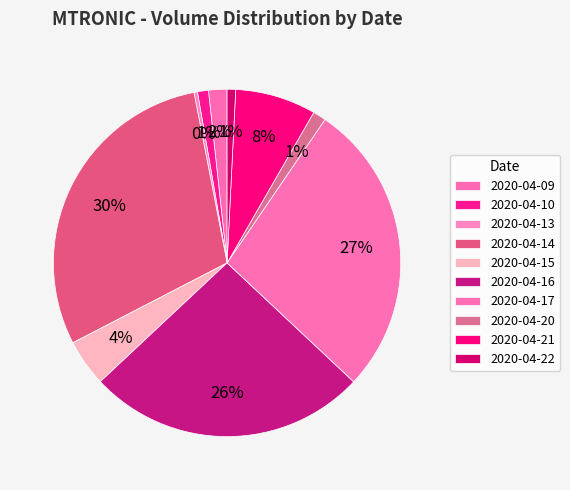

What is the largest slice in the pie chart?

2020-04-14